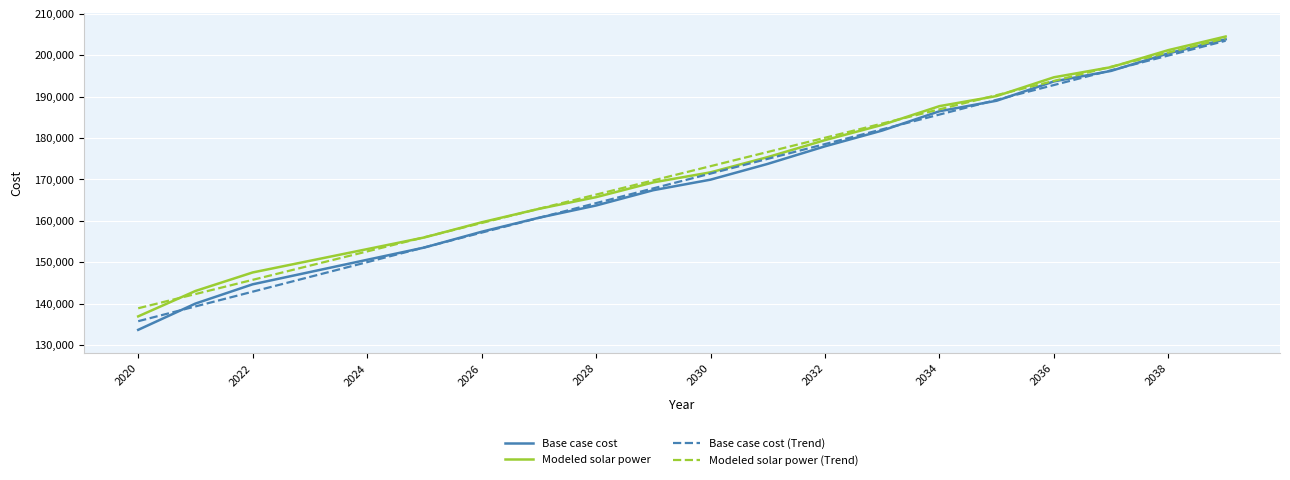

What is the smallest value displayed?

133656.4